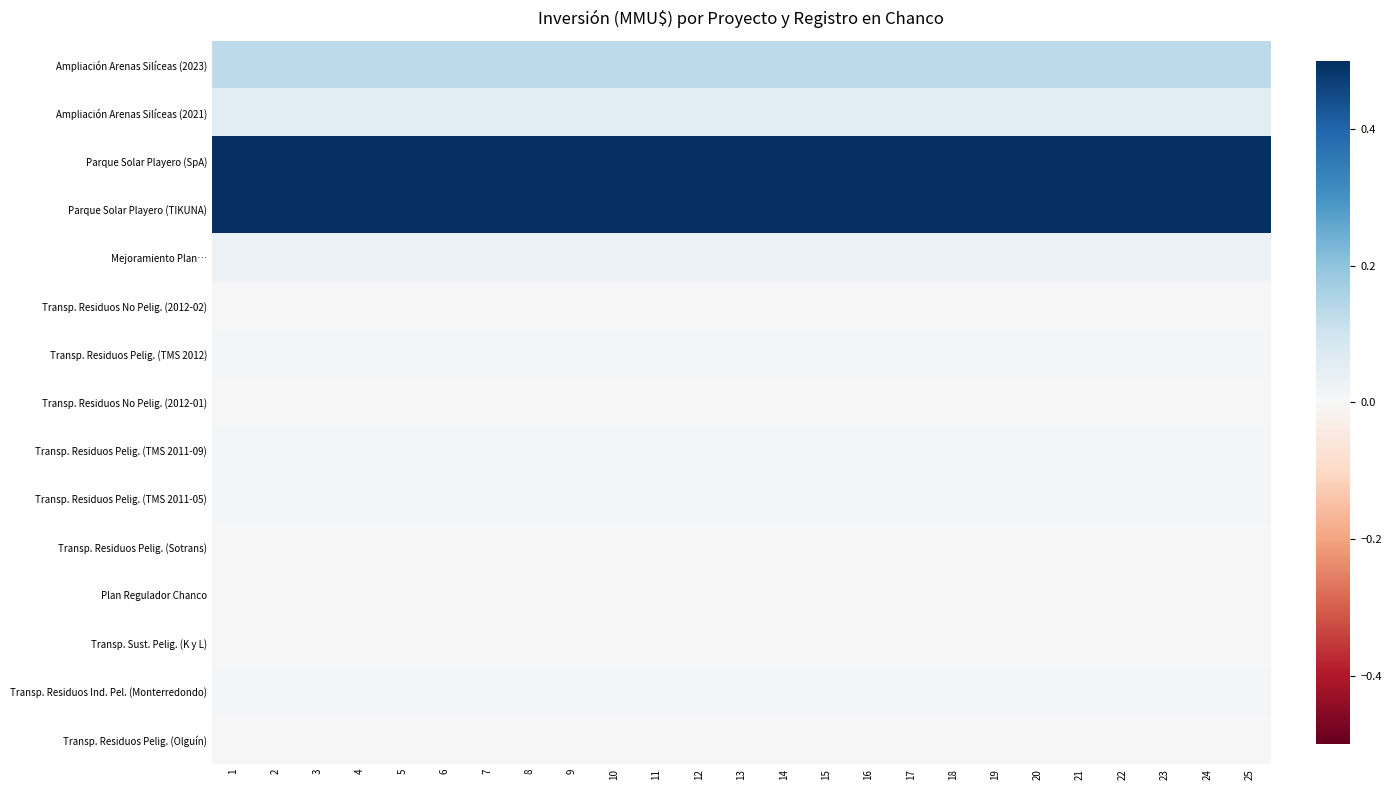

Between 15 and 4, which is larger?

15